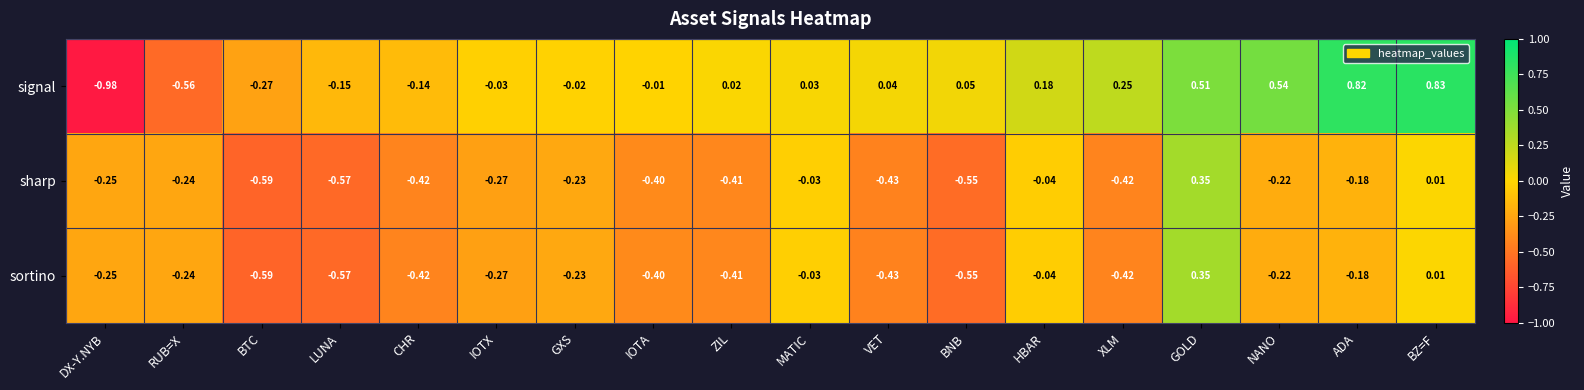

At which category is the sum across all series the highest?

GOLD